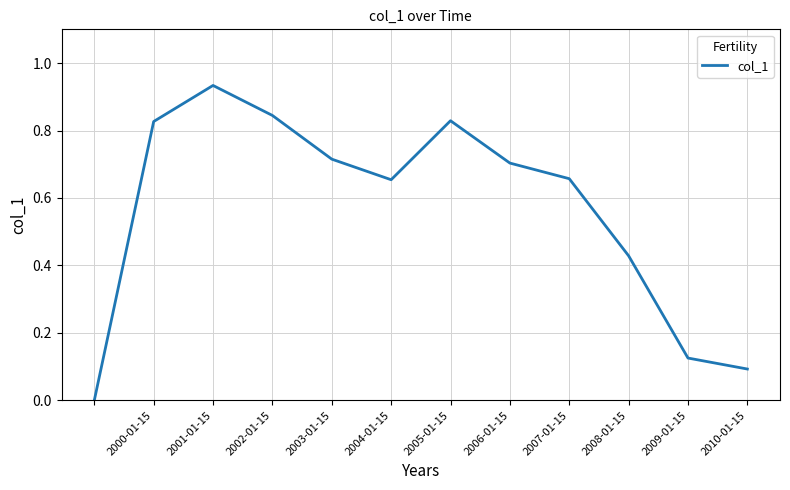

At which category does the chart reach its peak across all series?

2001-01-15